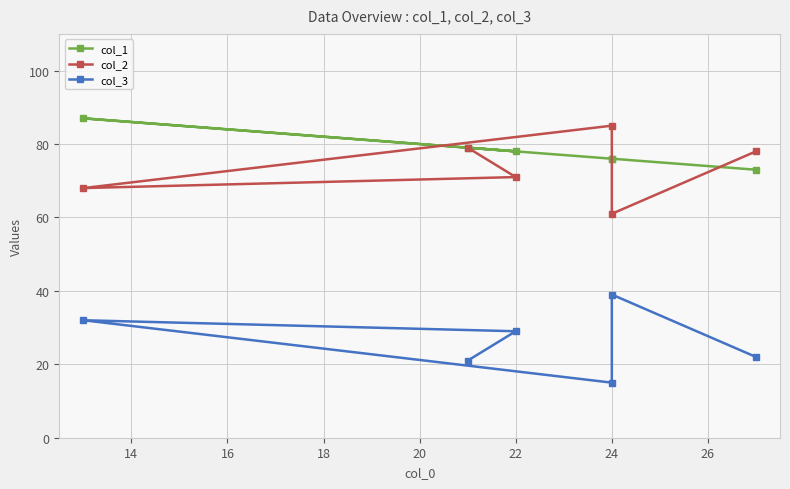

Rank the series by their maximum value, from highest to lowest.

col_1, col_2, col_3